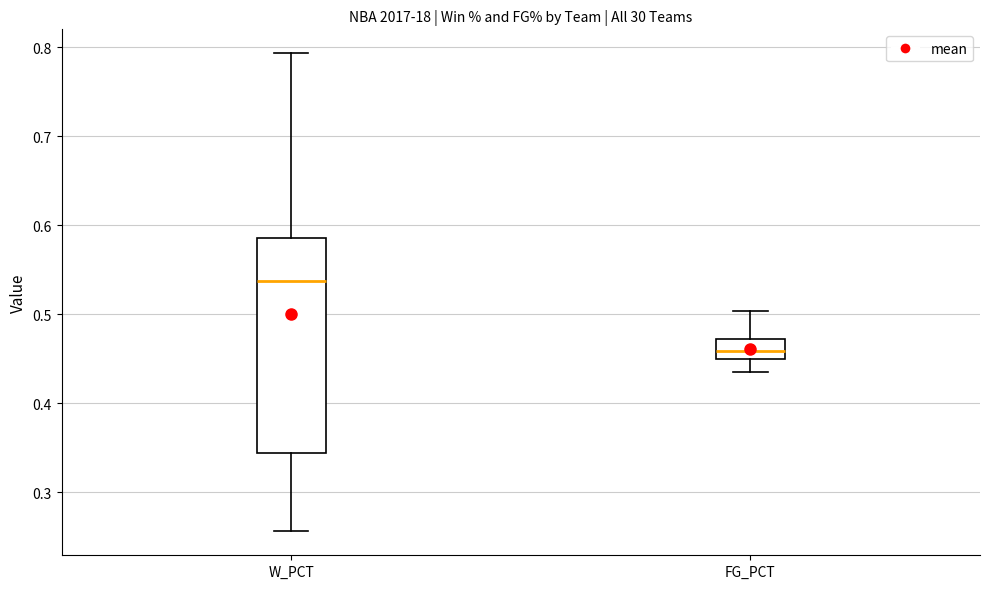

Which box's median line is the highest?

W_PCT